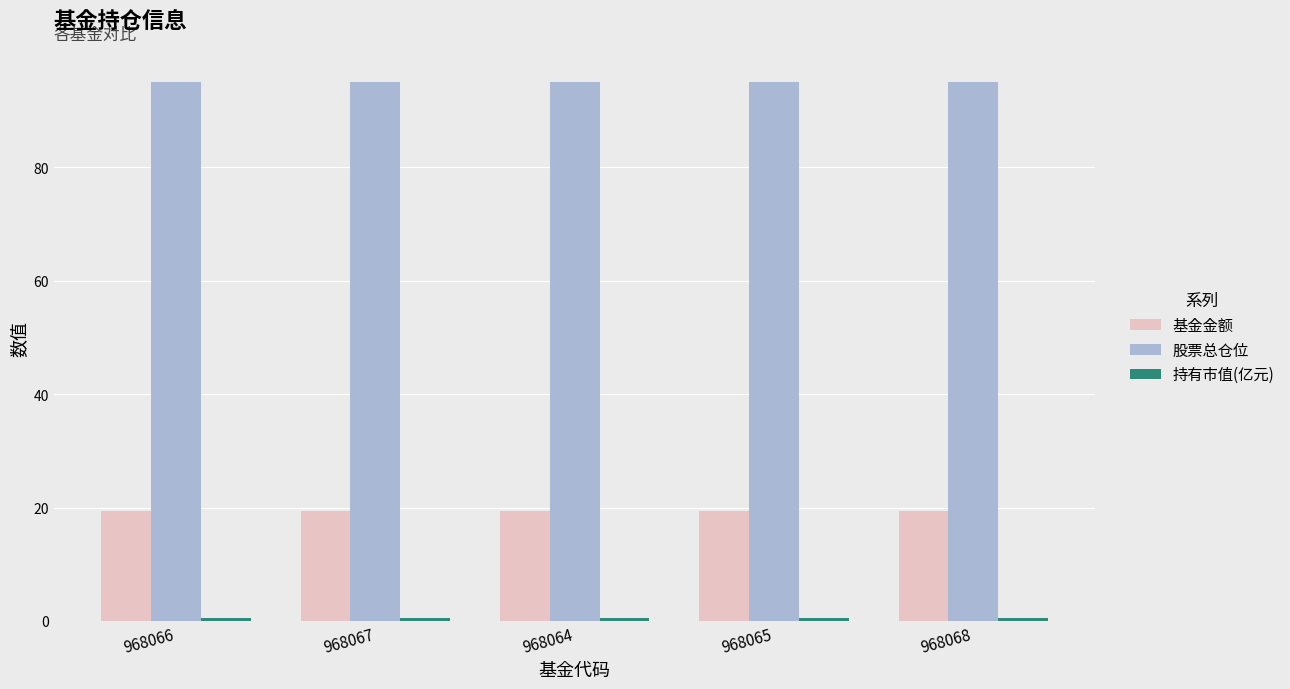

Which series has the largest total across all categories?

股票总仓位